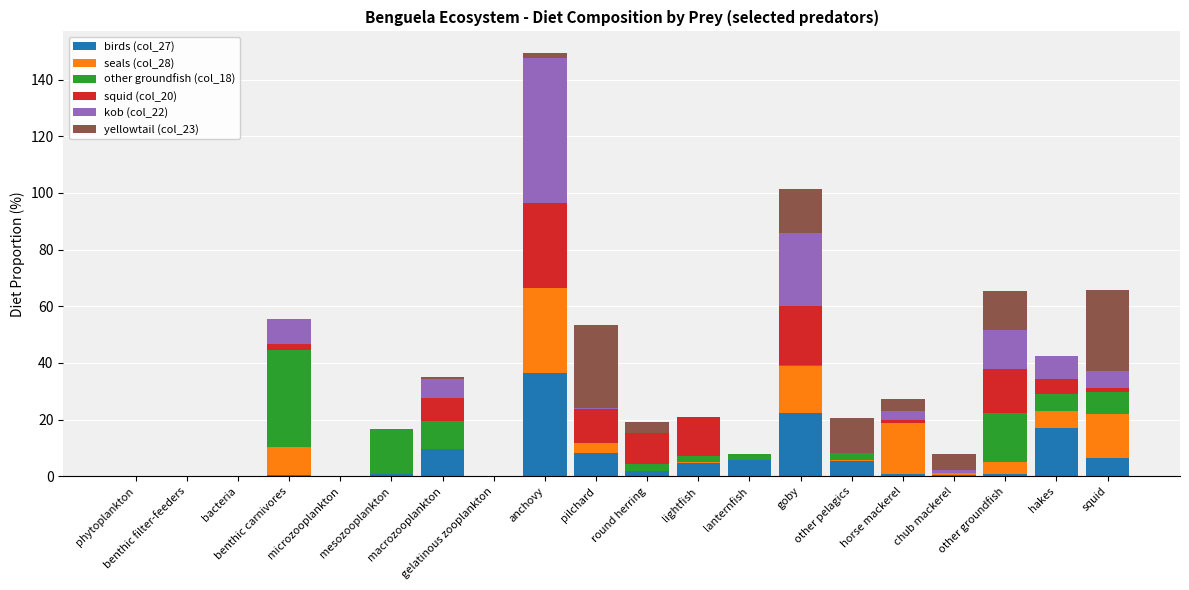

Count the number of categories in the chart.

20